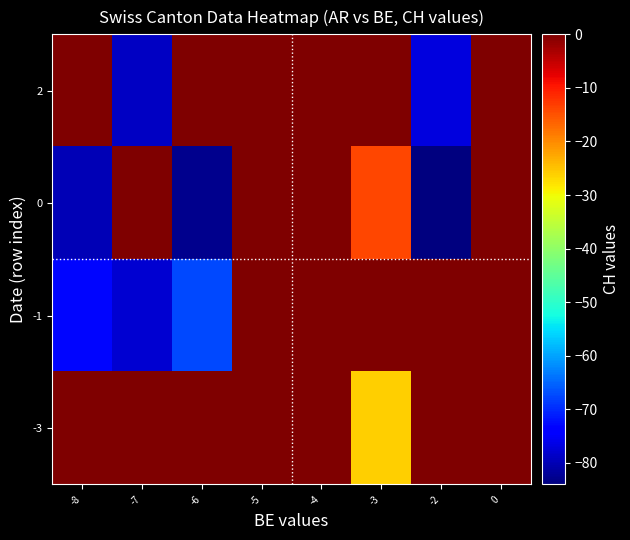

List the series in order of their peak value, highest first.

-3, -1, 0, 2